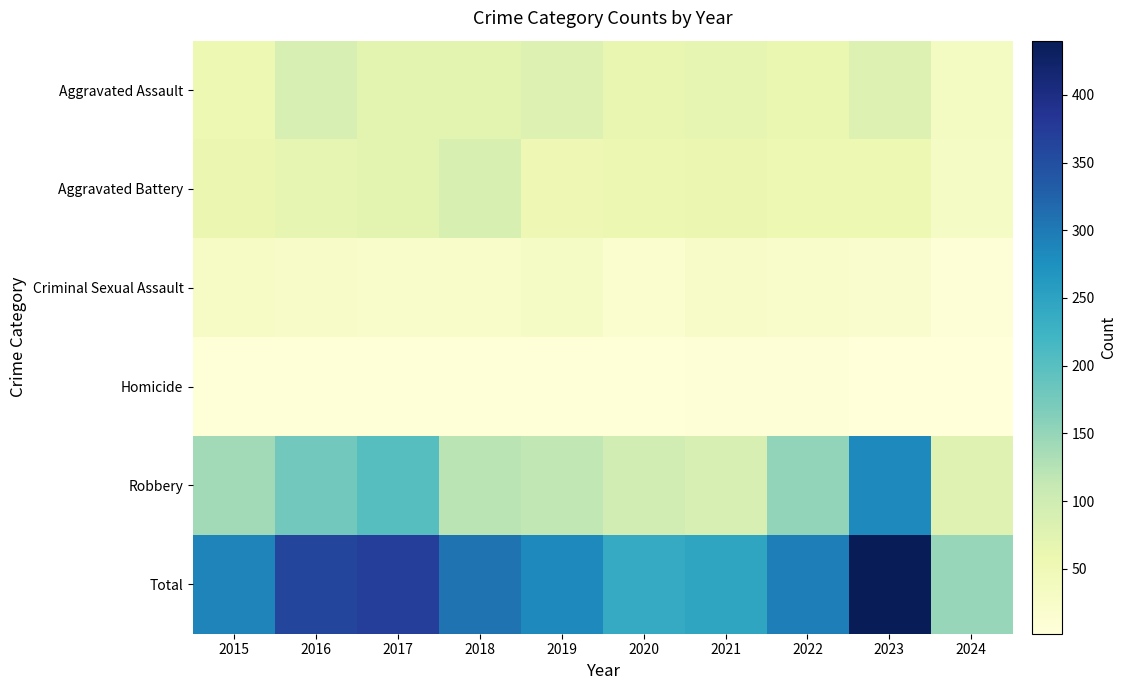

At 2017, list the series in order from largest to smallest.

Total, Robbery, Aggravated Assault, Aggravated Battery, Criminal Sexual Assault, Homicide